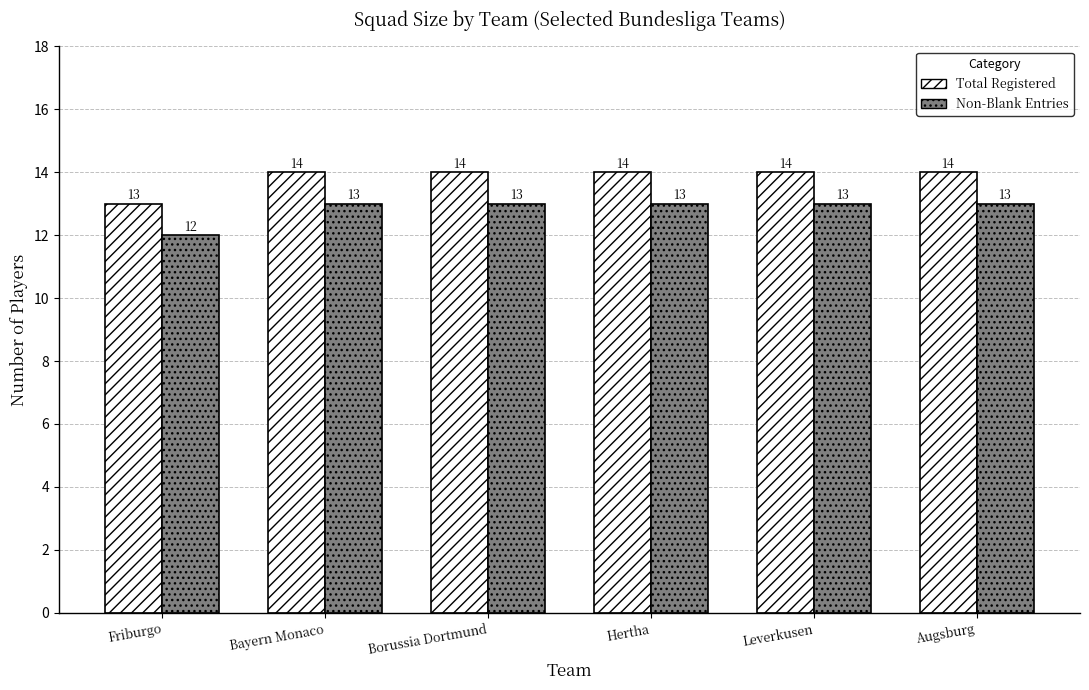

Reading left to right, list all the values displayed in this chart.

Total Registered: 13	14	14	14	14	14
Non-Blank Entries: 12	13	13	13	13	13